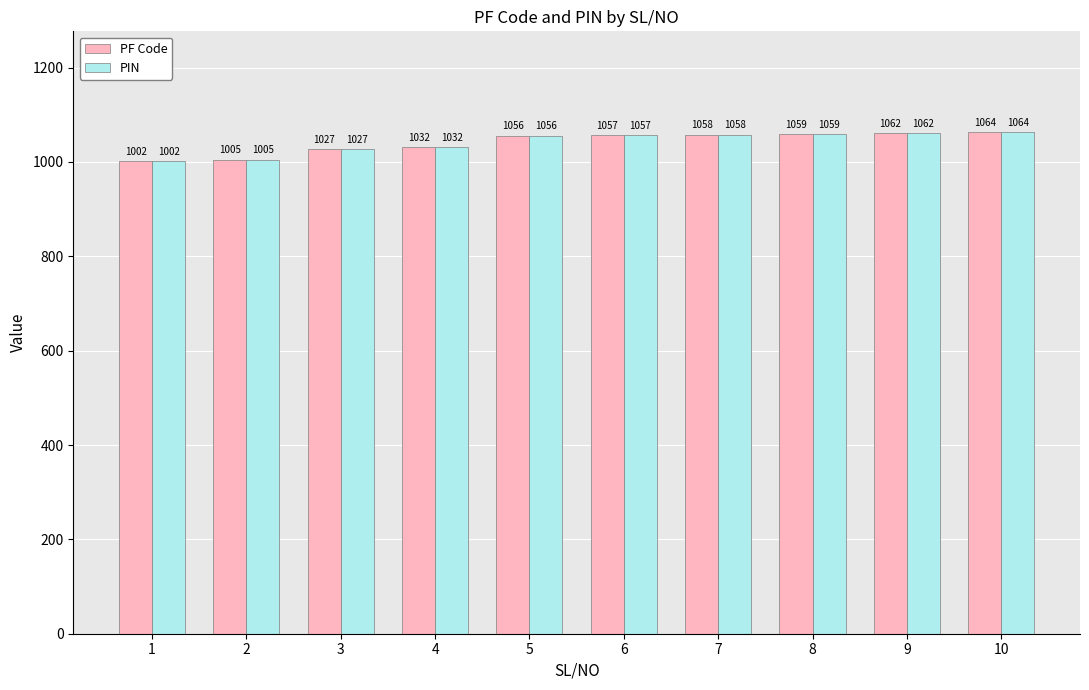

Reading left to right, what are all the values shown in this chart?

PF Code: 1=1002	2=1005	3=1027	4=1032	5=1056	6=1057	7=1058	8=1059	9=1062	10=1064
PIN: 1=1002	2=1005	3=1027	4=1032	5=1056	6=1057	7=1058	8=1059	9=1062	10=1064